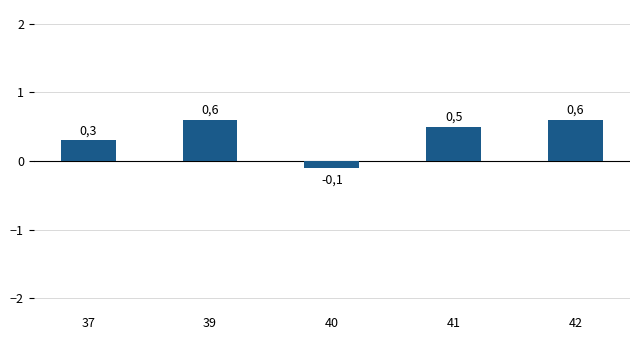

What is the value of the 3rd bar from the left?

-0.1